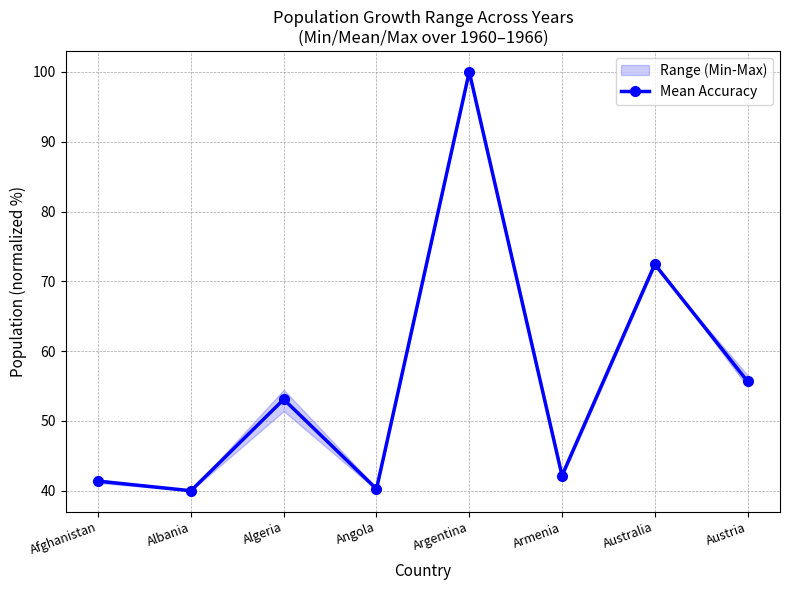

What is the sum of all values?

445.0